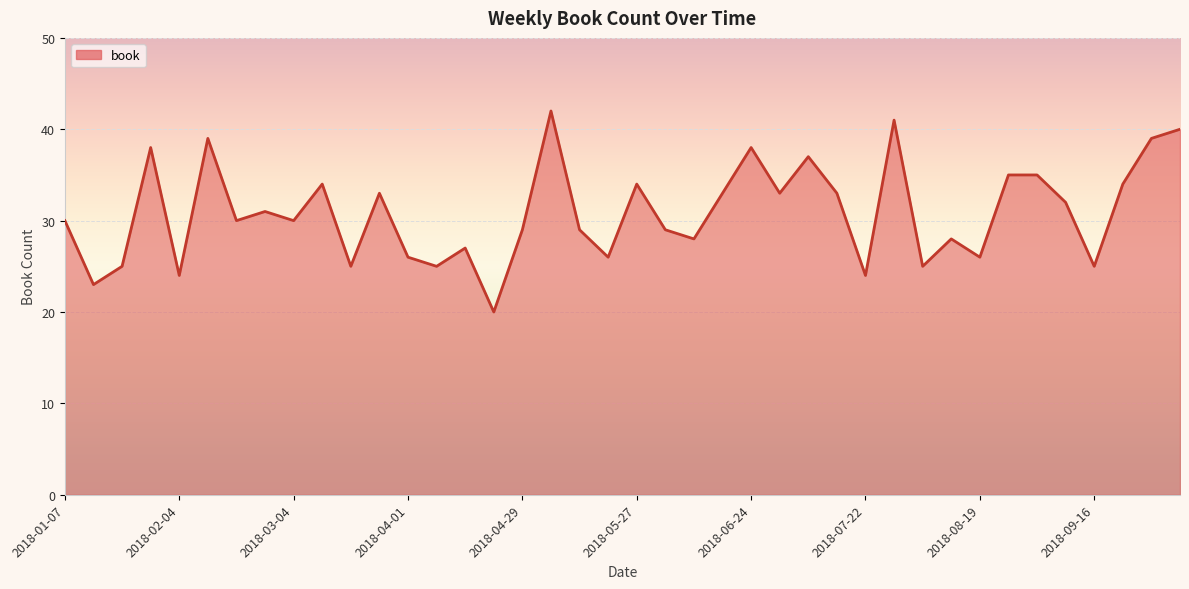

What is the greatest value displayed?

42